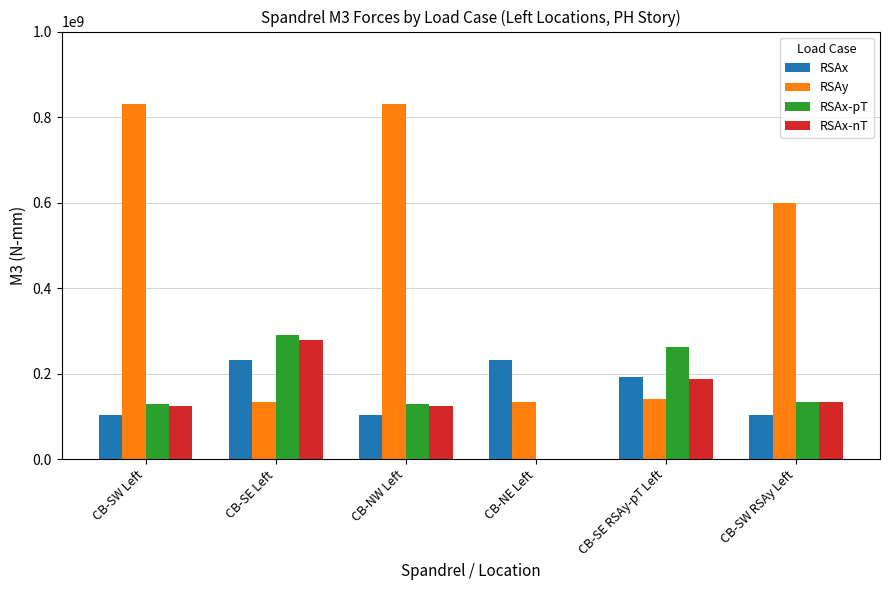

What is the maximum value for RSAx-nT?

279545406.9